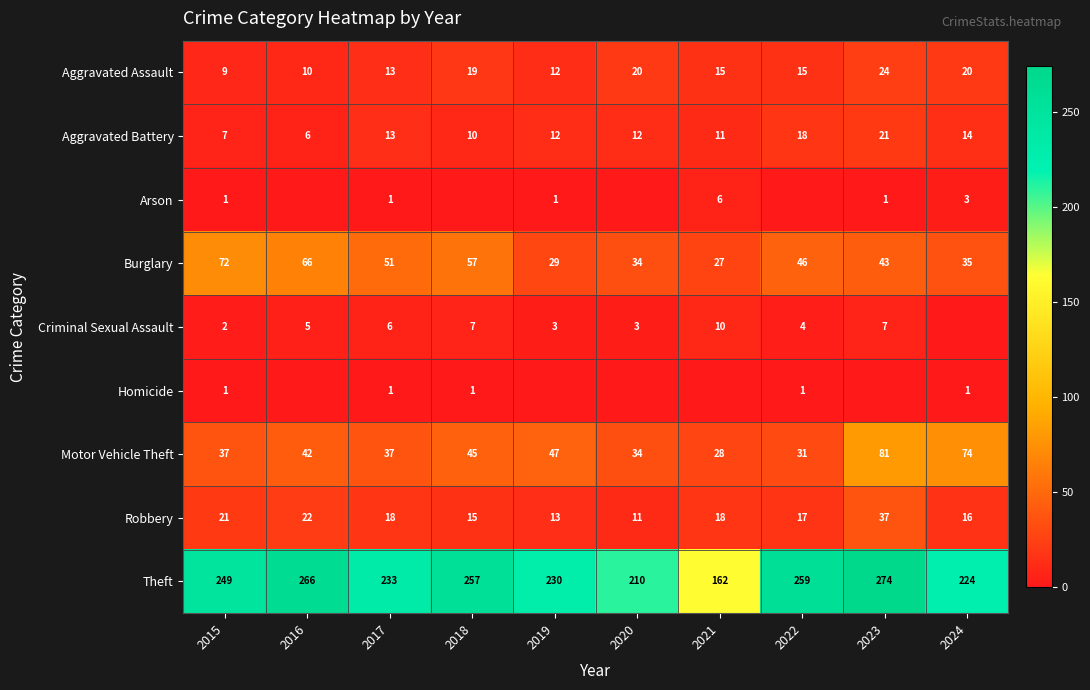

What is the sum of the Aggravated Assault values at 2017 and 2024?

33